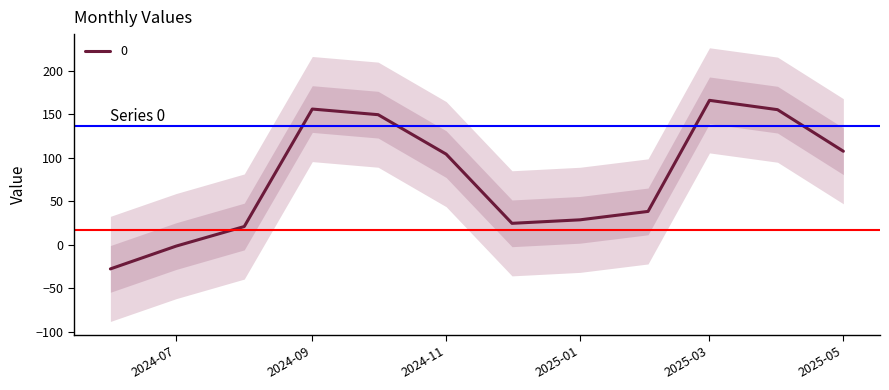

The value of 0 at 2025-03 is 240.7. True or false?

False